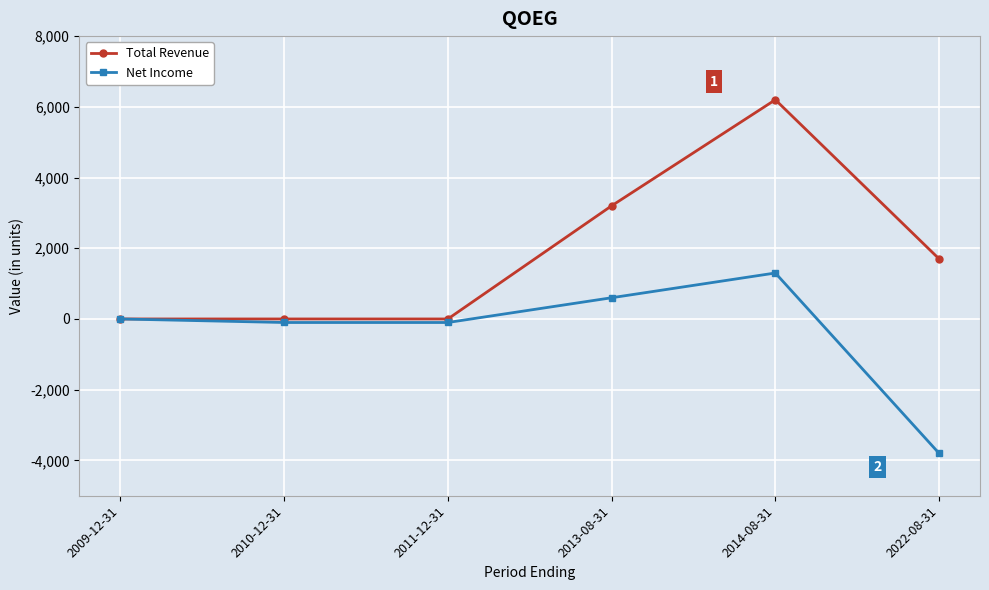

Reading left to right, transcribe all the data shown in this chart.

Total Revenue: 2009-12-31=0	2010-12-31=0	2011-12-31=0	2013-08-31=3200	2014-08-31=6200	2022-08-31=1700
Net Income: 2009-12-31=0	2010-12-31=-100	2011-12-31=-100	2013-08-31=600	2014-08-31=1300	2022-08-31=-3800